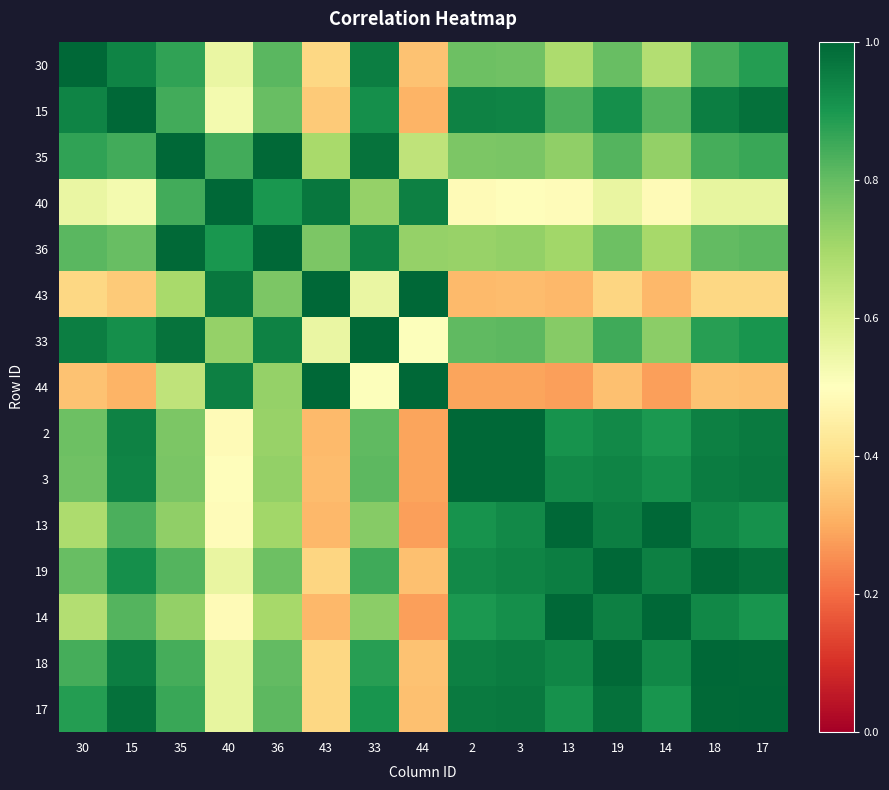

What is the total value across all series at 2?

11.8